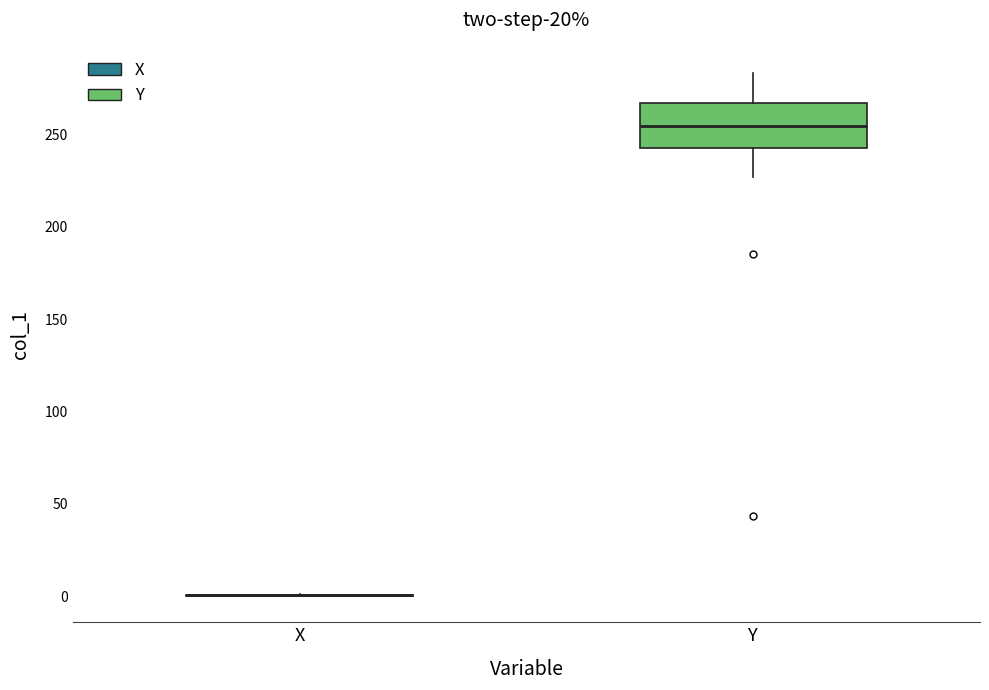

Reading left to right, transcribe this box plot: for each box, give where its median line is, the range the box spans, and where its two whiskers end, as read against the y-axis. The values are not printed on the chart, so give them approximately, as read against the axis.

X: box collapsed to a line at 0, whiskers 0 to 0
Y: median 255, box 245 to 265, whiskers 225 to 285